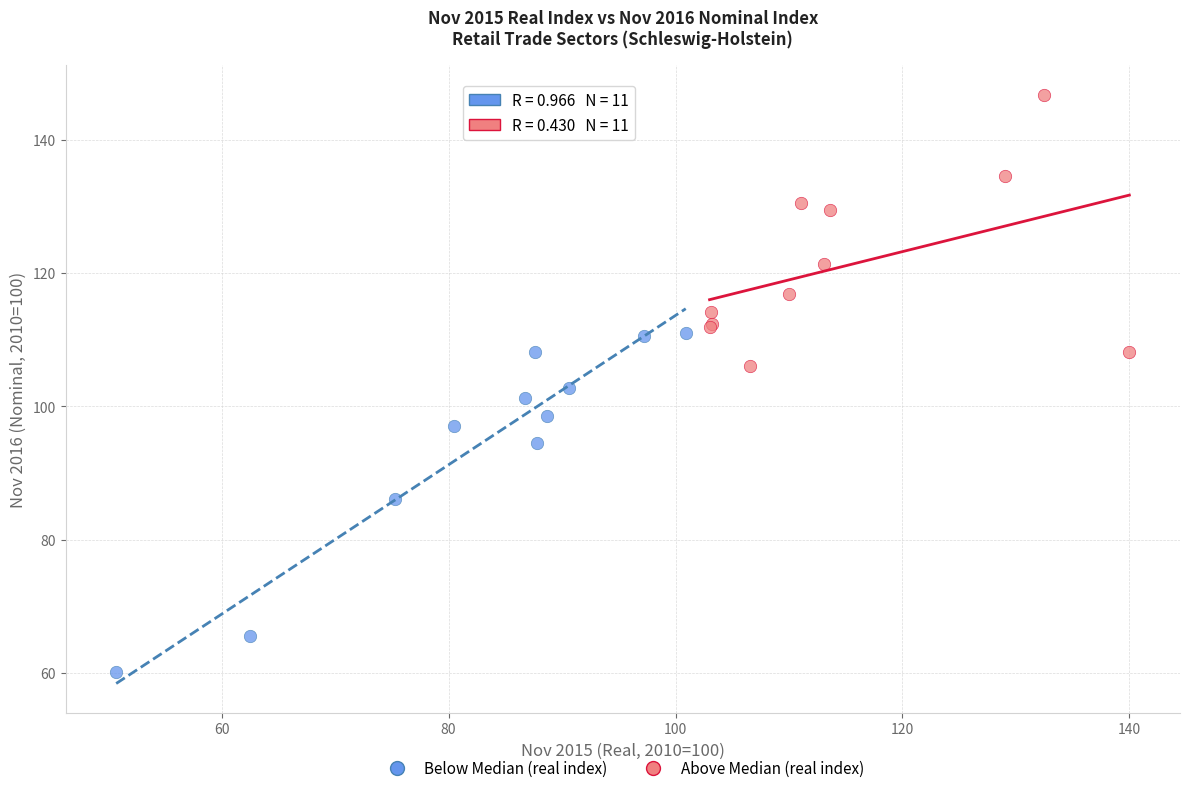

Which series has the widest spread of Y values?

Below Median (real index)